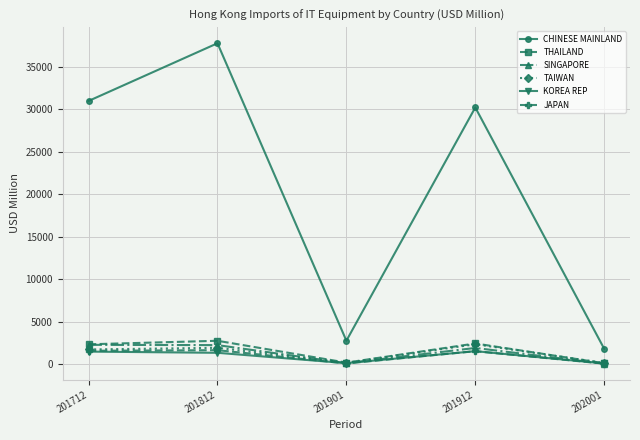

Where is the first local minimum for CHINESE MAINLAND?

201901